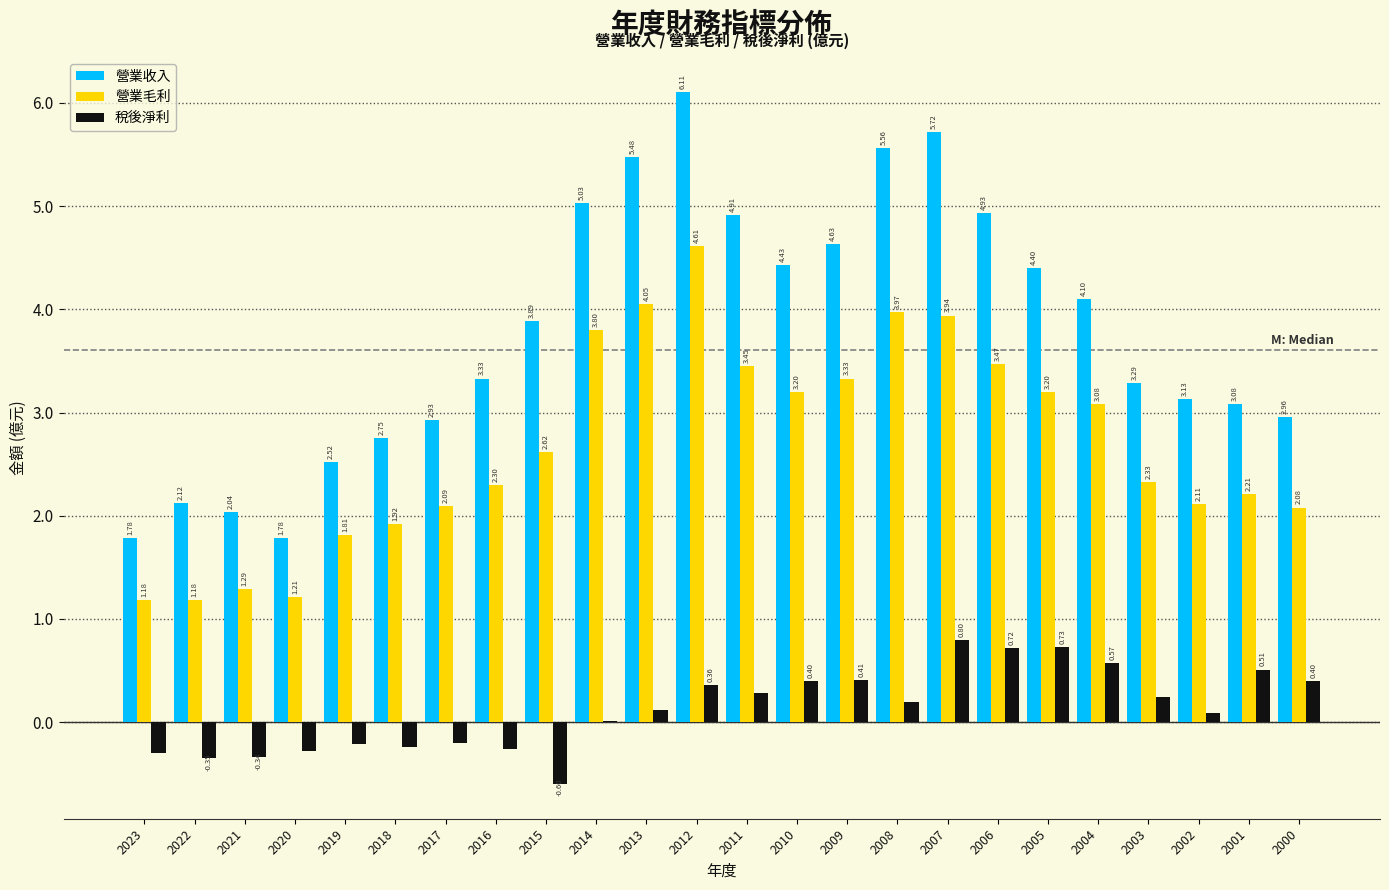

Between 2014 and 2009, which series saw the biggest shift?

營業毛利